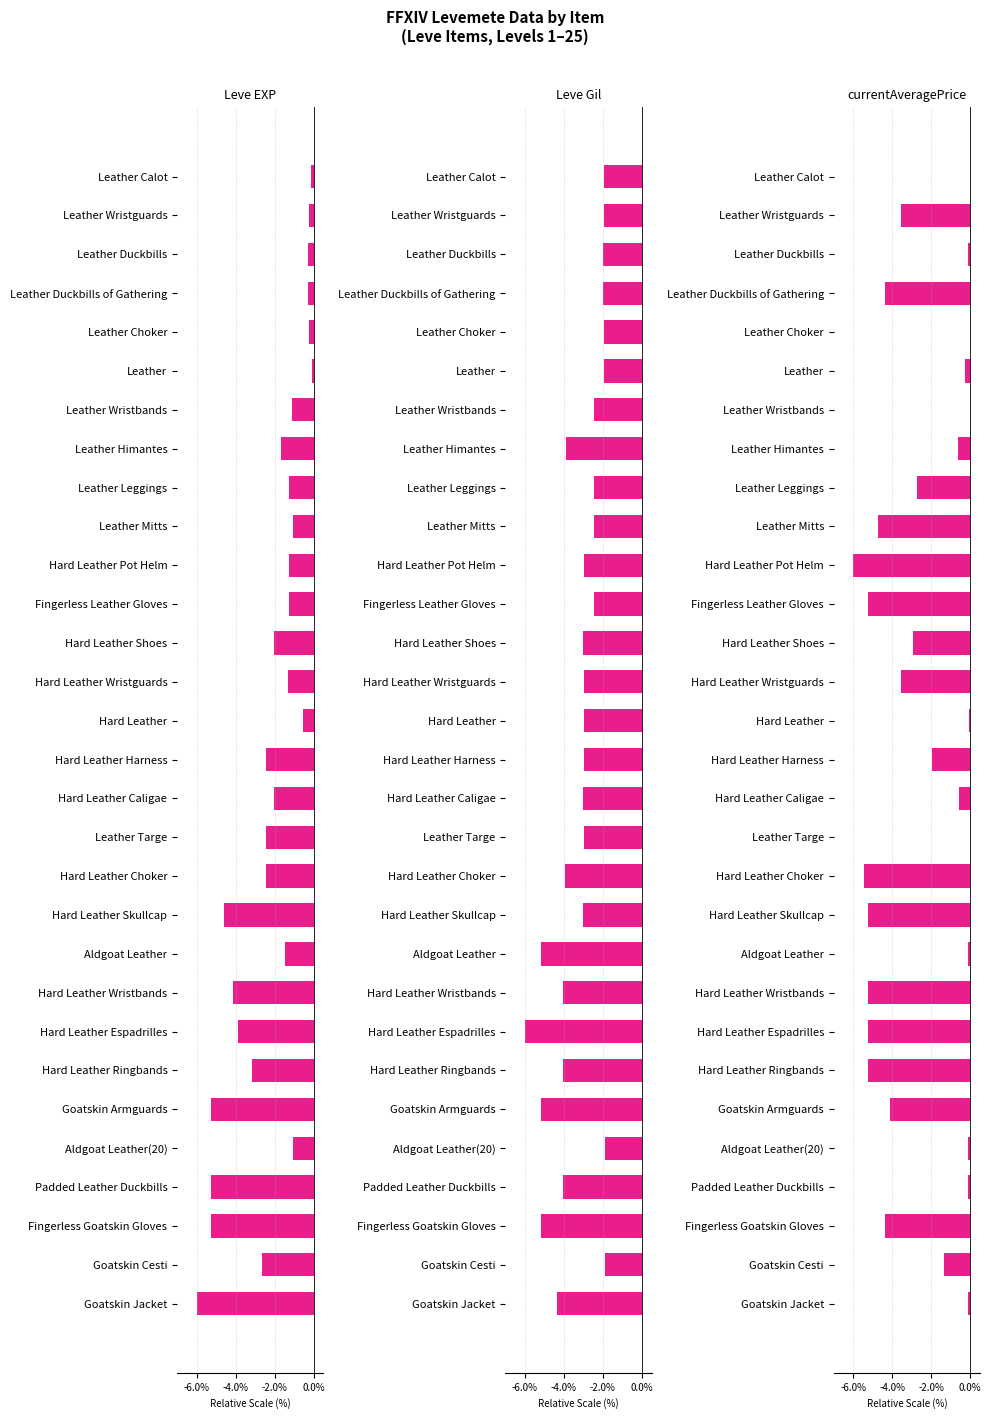

Does the chart contain any negative values?

Yes